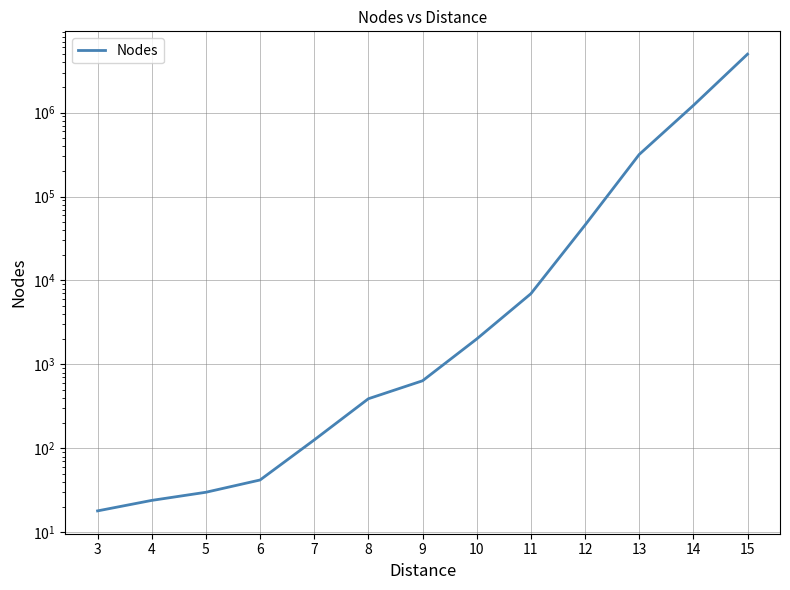

What is the difference between the maximum and second lowest values?

4962126.0